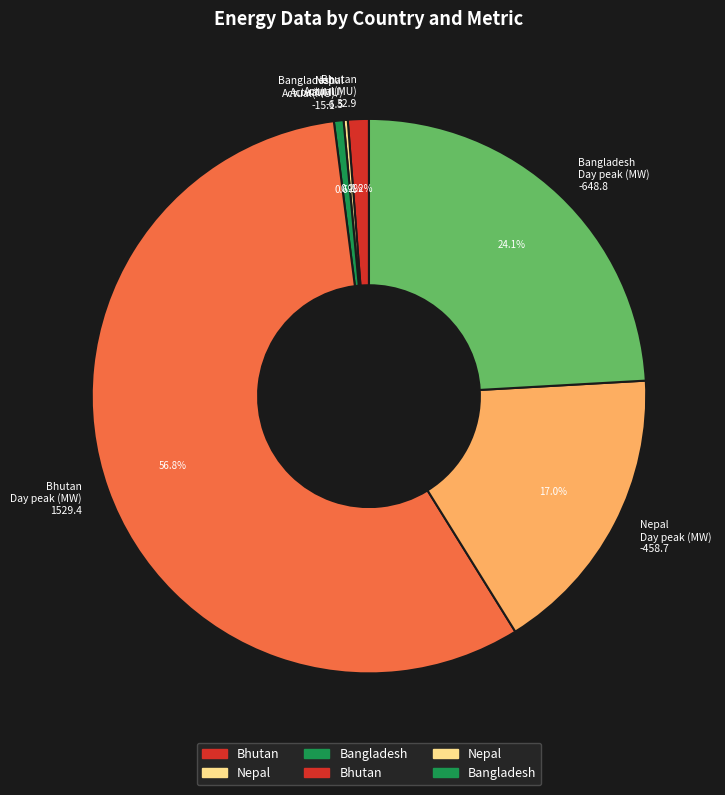

Is the sum of Bangladesh Actual(MU) -15.1 and Bangladesh Day peak (MW) -648.8 greater than half?

No